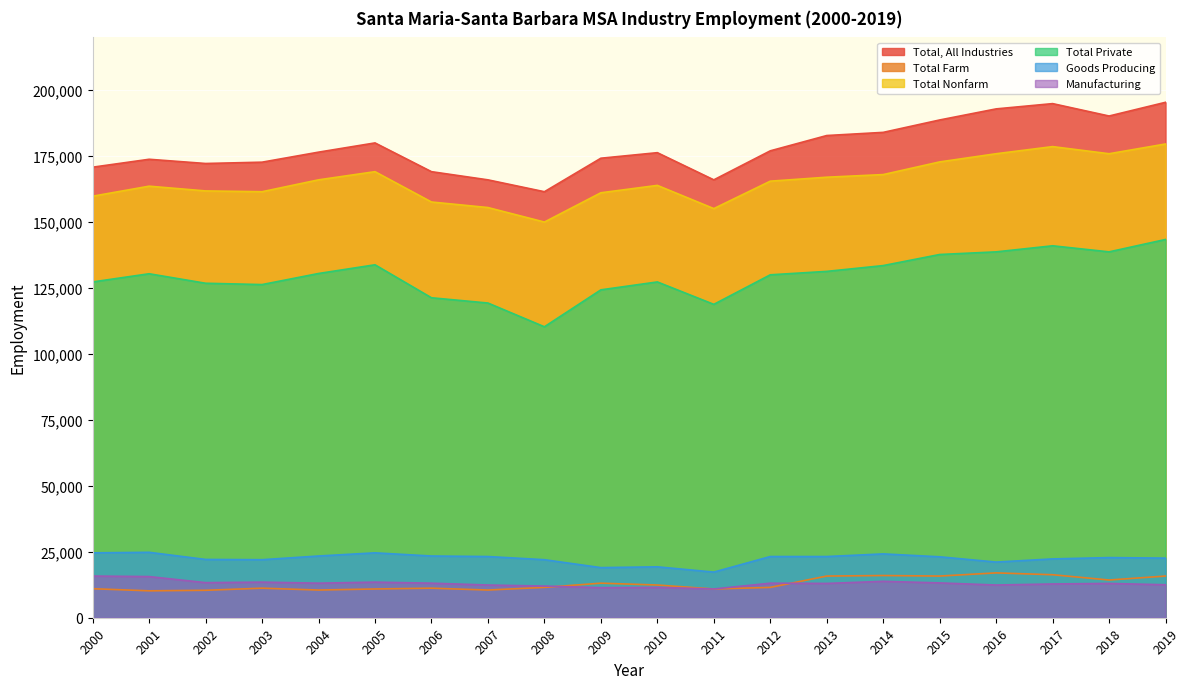

True or false: Total Private and Total Farm intersect in this chart.

False